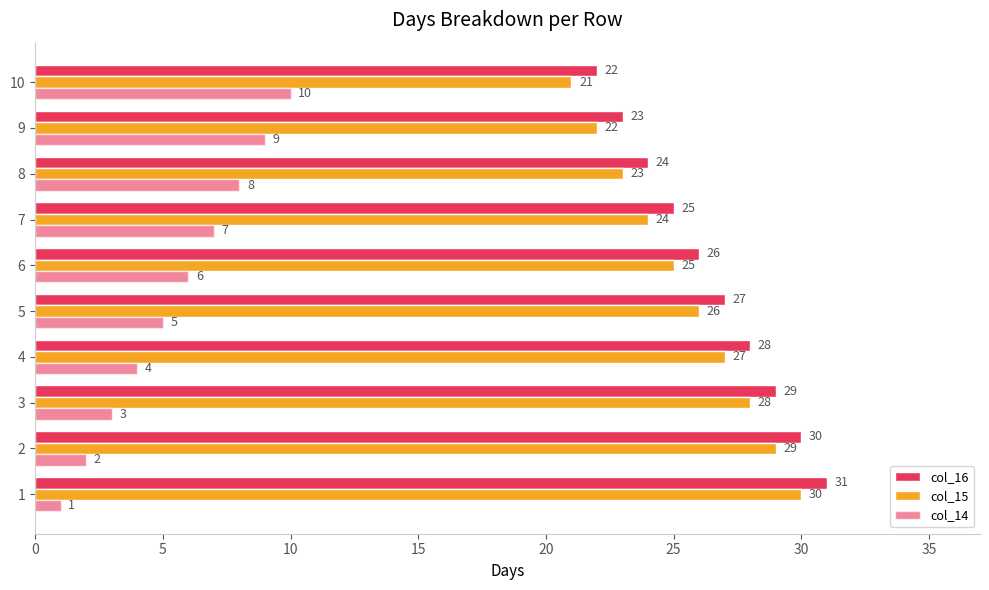

How many data points does each series have?

10